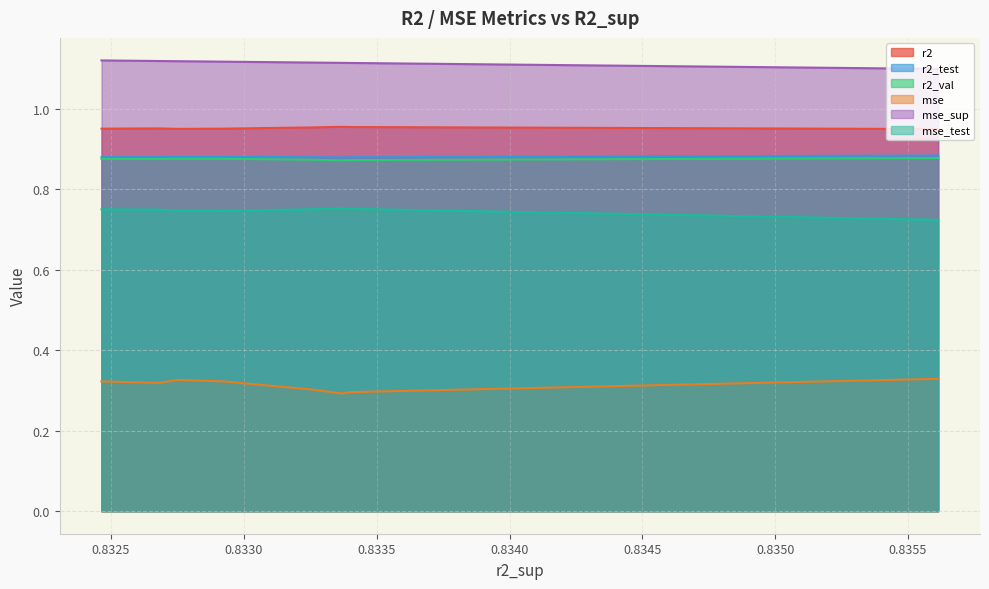

True or false: mse has more than 1 interior local peaks.

False